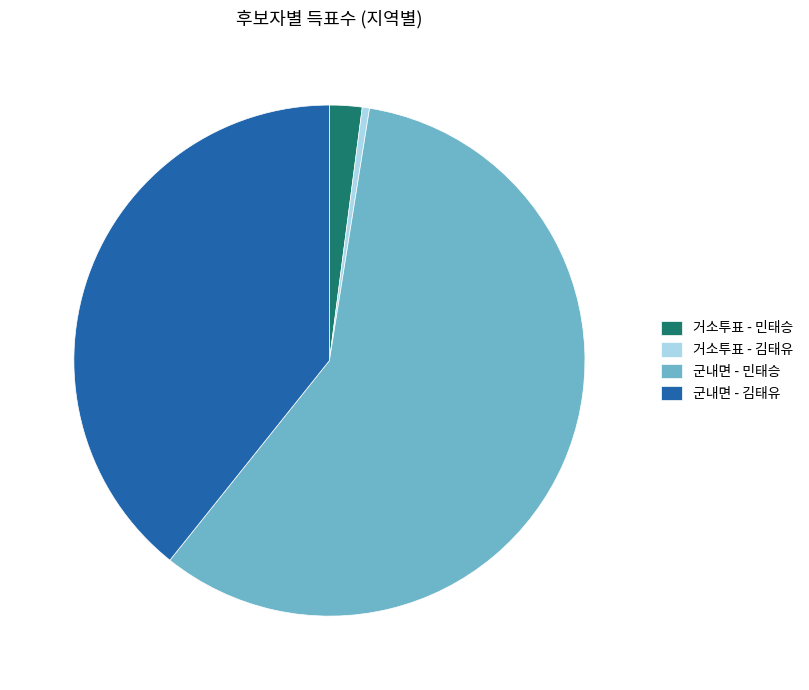

What is the largest slice in the pie chart?

군내면 - 민태승